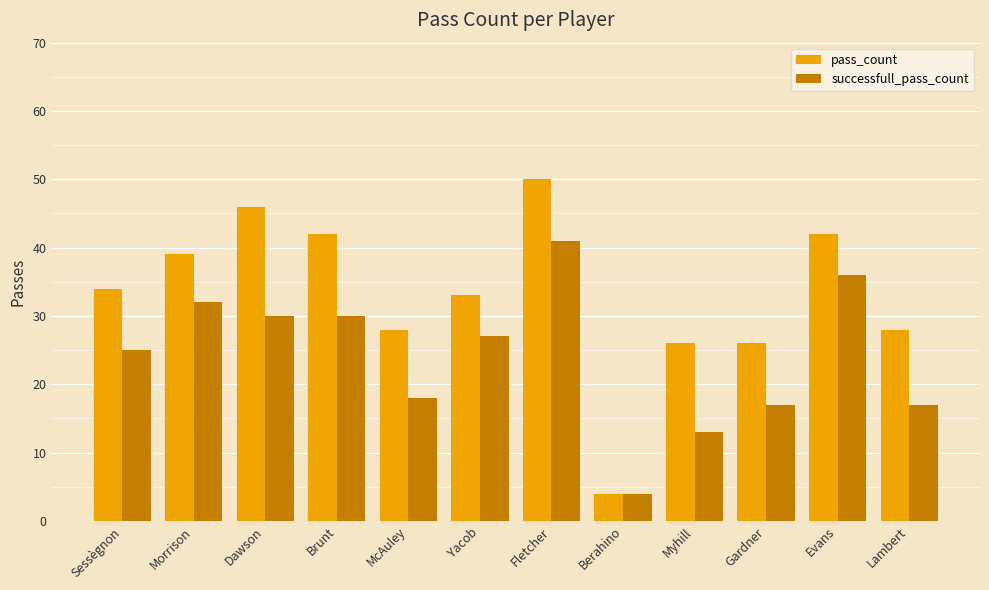

True or false: successfull_pass_count has a value of 41 at Fletcher.

True